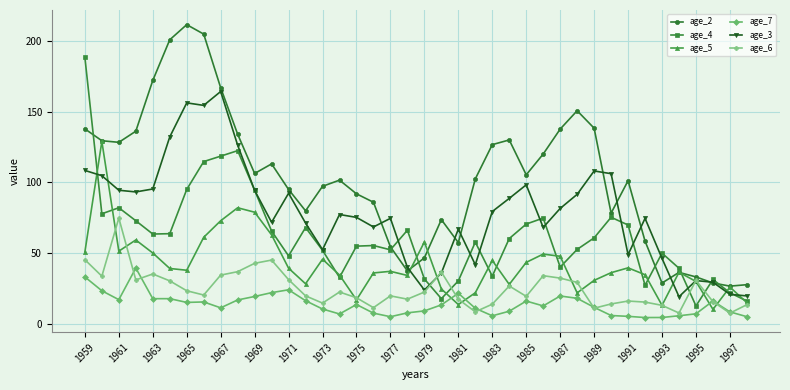

What is the minimum value shown in the chart?

4.7